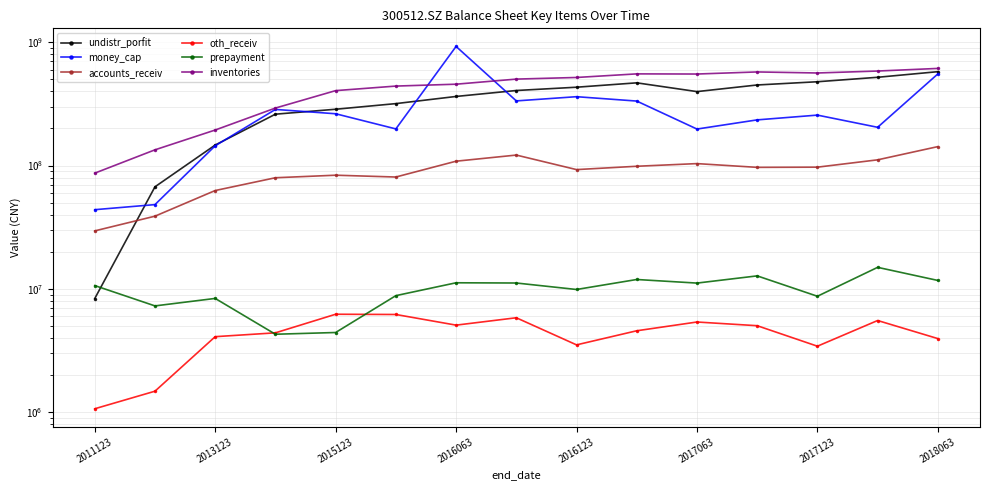

Which has a higher value, 11 or 2017063?

11